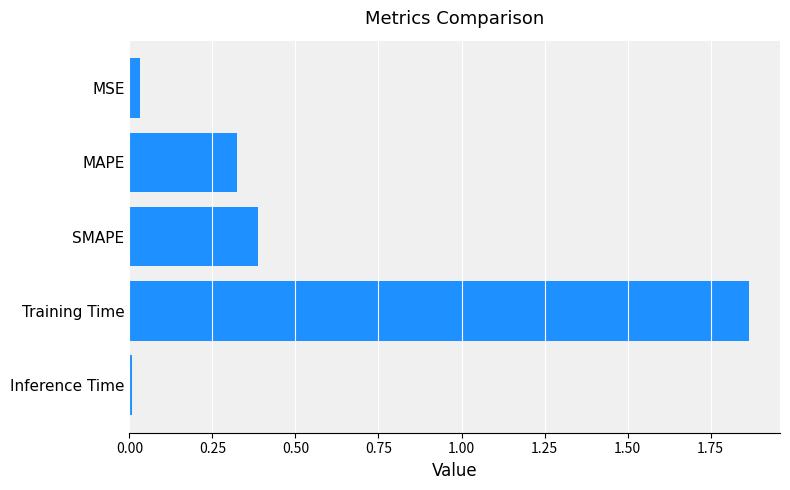

Does the chart contain any negative values?

No